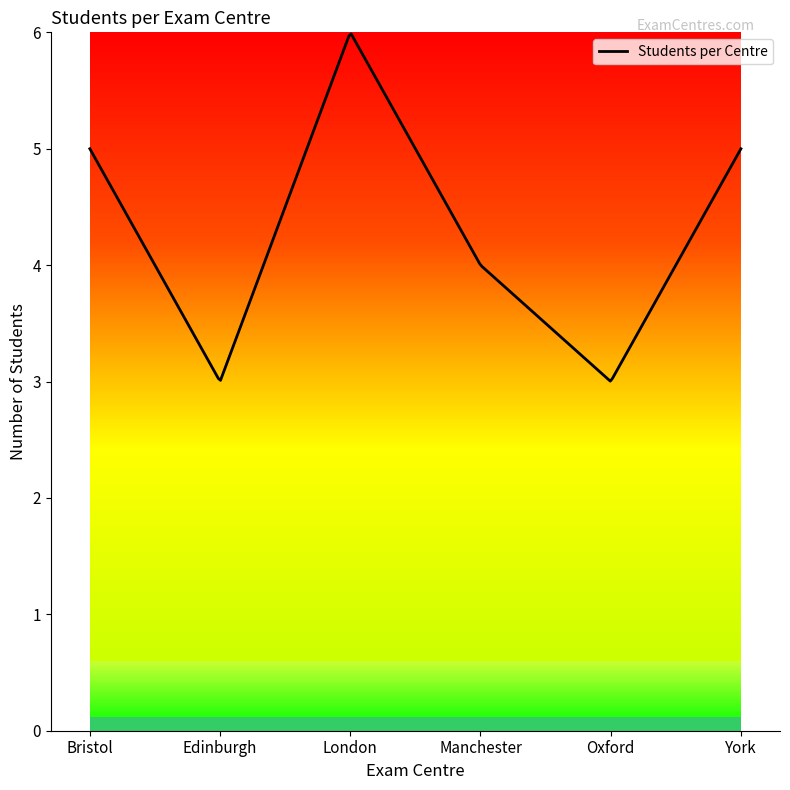

What is the sum of all values?

26